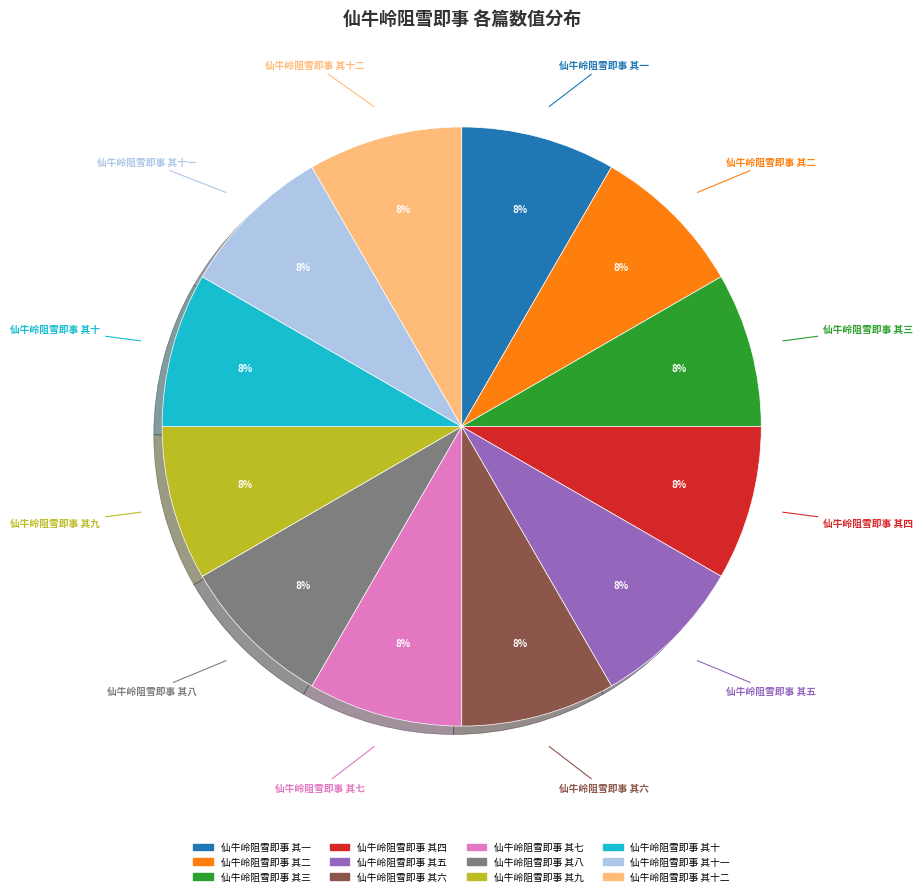

To the nearest percent, what is the average slice percentage?

8%